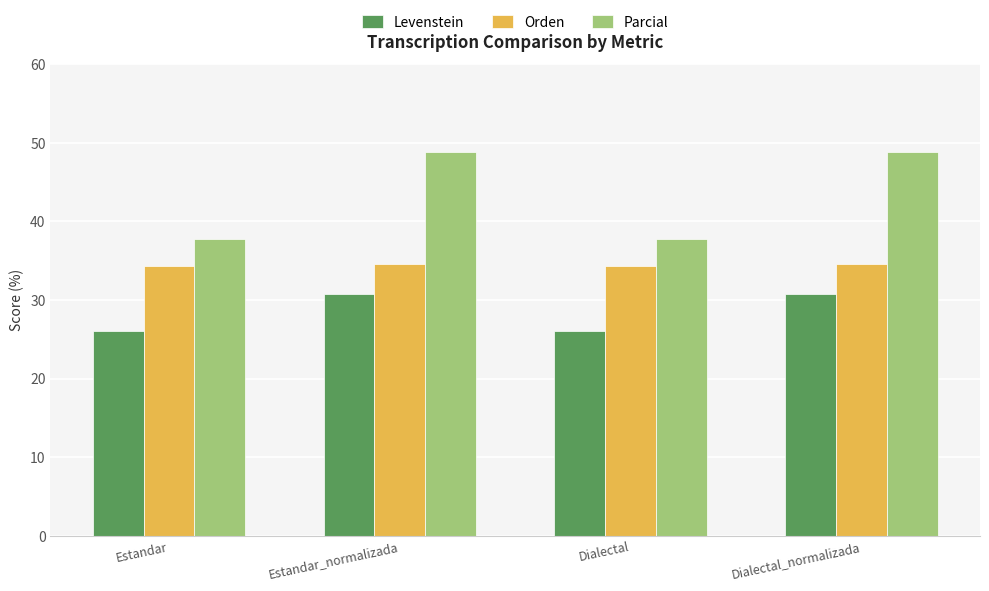

True or false: Parcial has a value of 12.4 at Dialectal_normalizada.

False